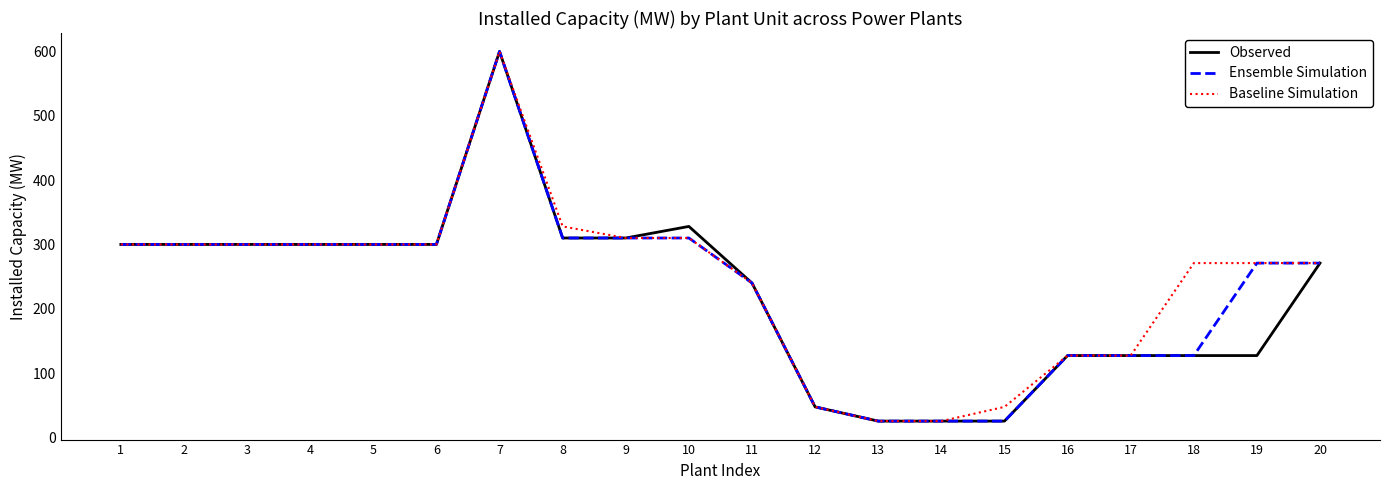

Is the value of Ensemble Simulation at 7 greater than the value of Baseline Simulation at 18?

Yes